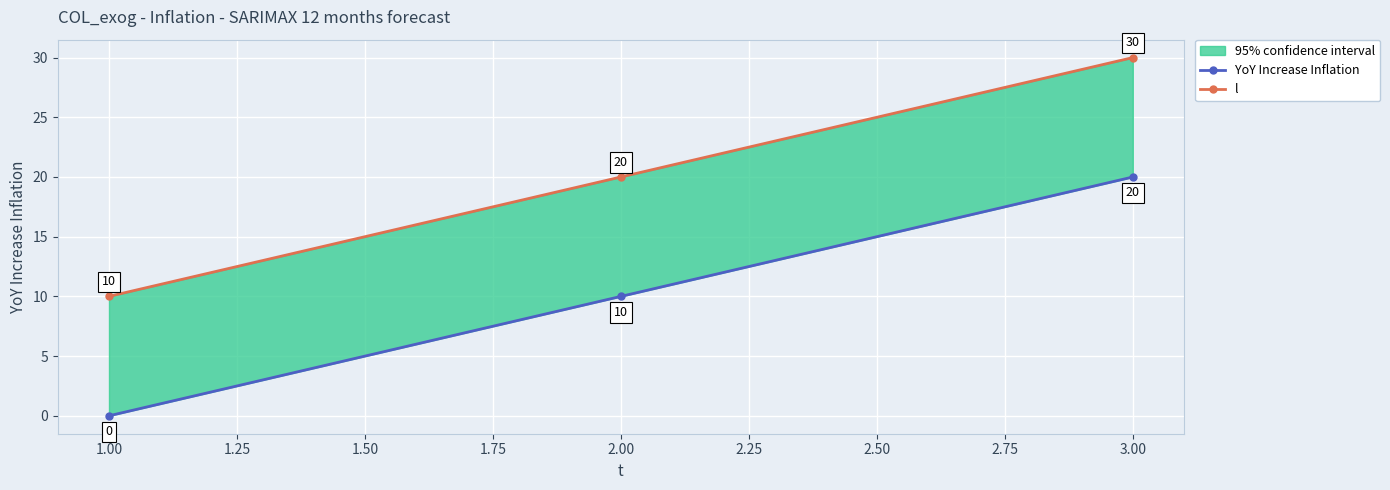

Between 1.00 and 2.00, which series saw the biggest shift?

YoY Increase Inflation